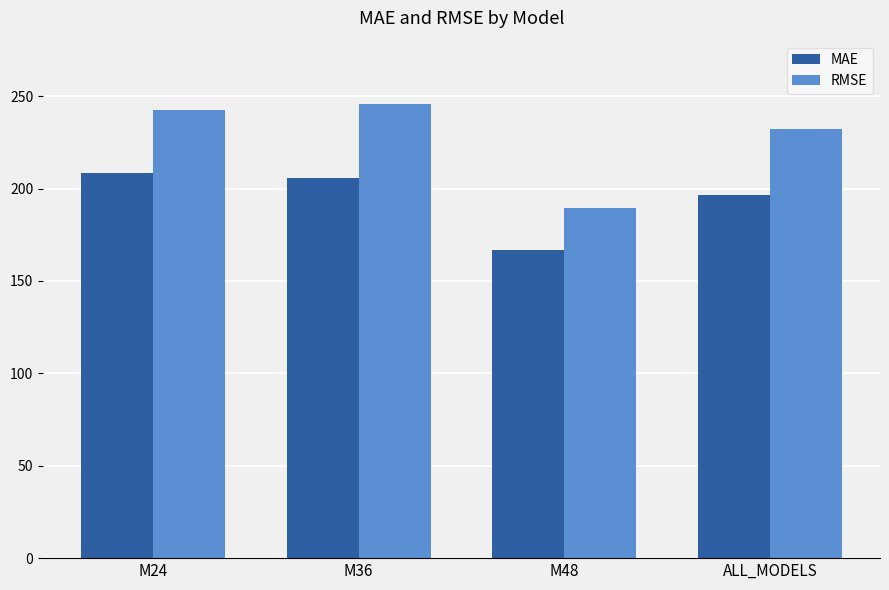

True or false: MAE has a value of 166.5 at M48.

True